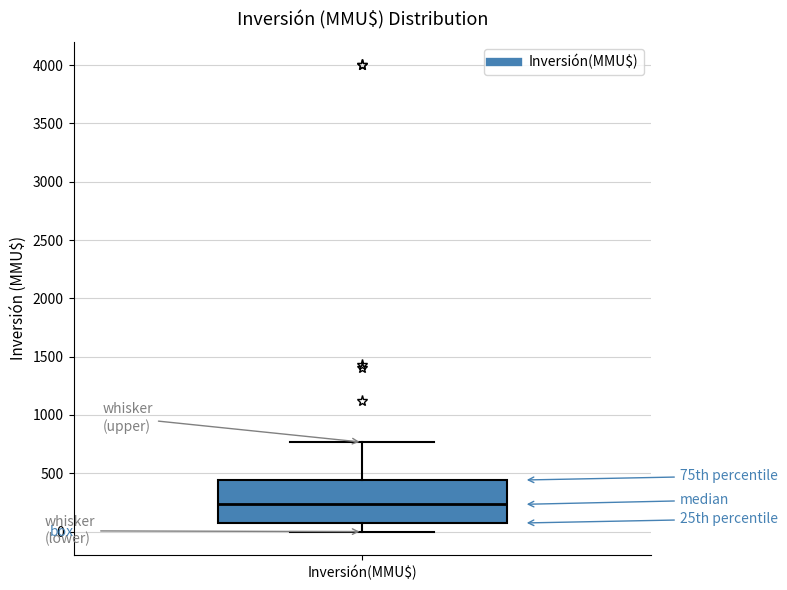

Where does the median line of the box for Inversión(MMU$) sit on the y-axis? The values are not printed on the chart, so give them approximately, as read against the axis.

250